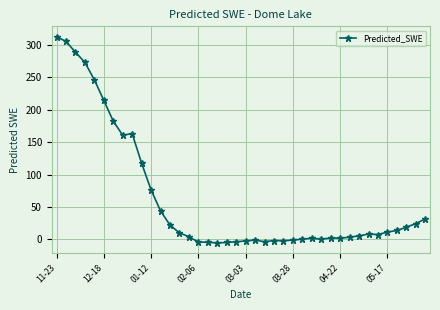

What is the value of the 36th point from the left?

11.3